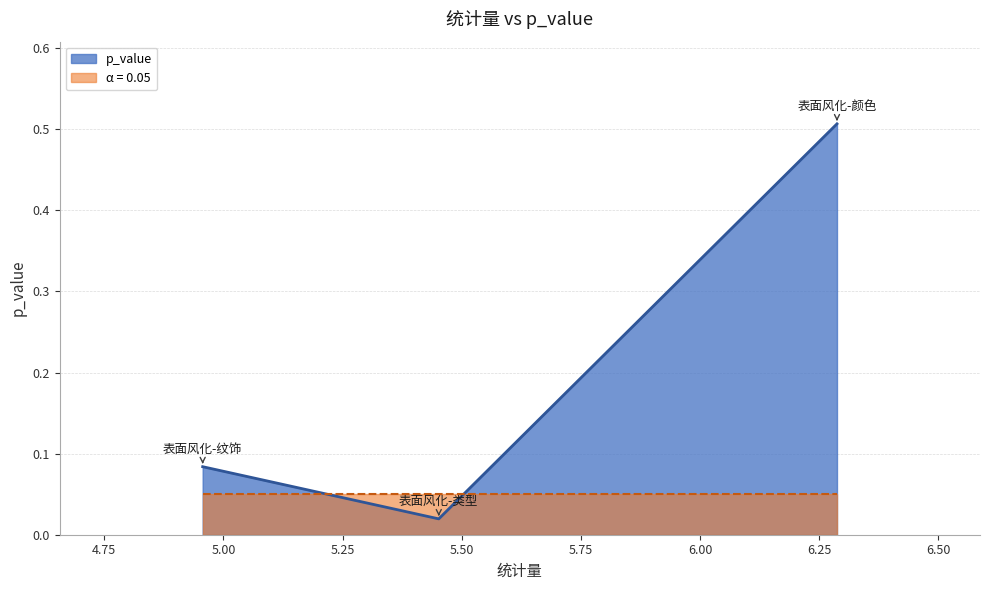

Which has a higher value, 表面风化-颜色 or 表面风化-纹饰?

表面风化-颜色